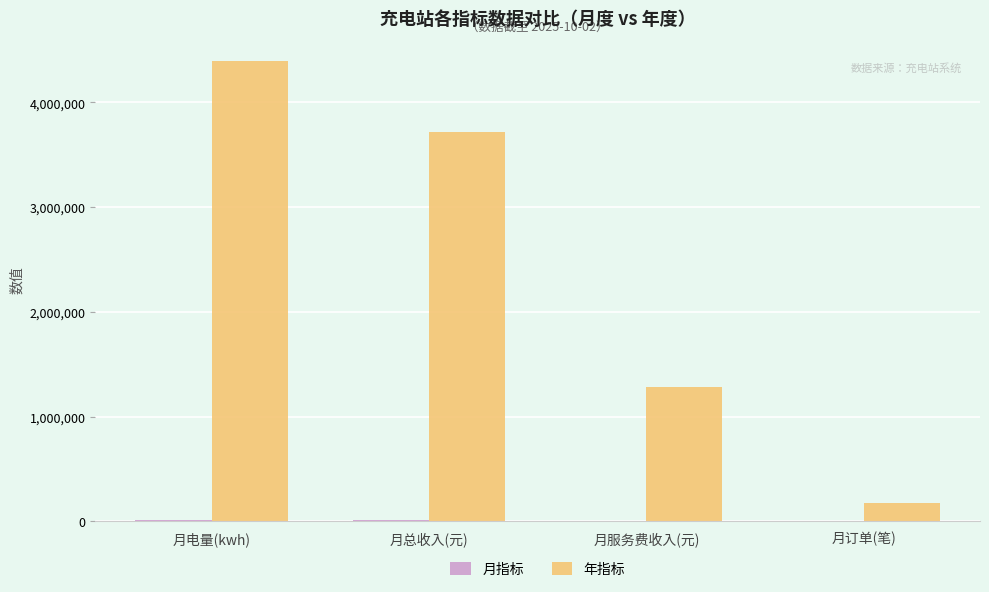

At which label is 年指标 closest to 2283275?

月服务费收入(元)